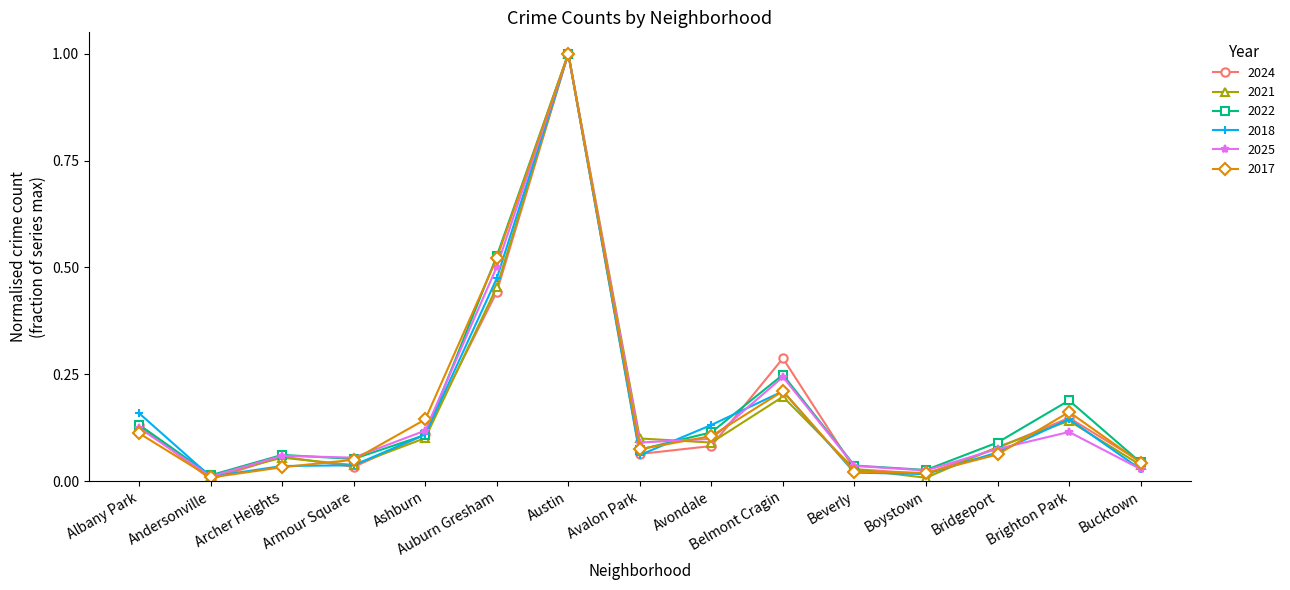

Is it true that 2024 equals 0.0 at Bucktown?

True